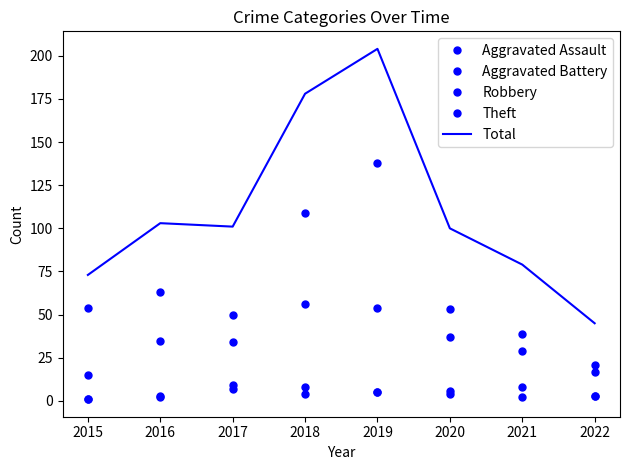

Which series changed the most between 2016 and 2018?

Total